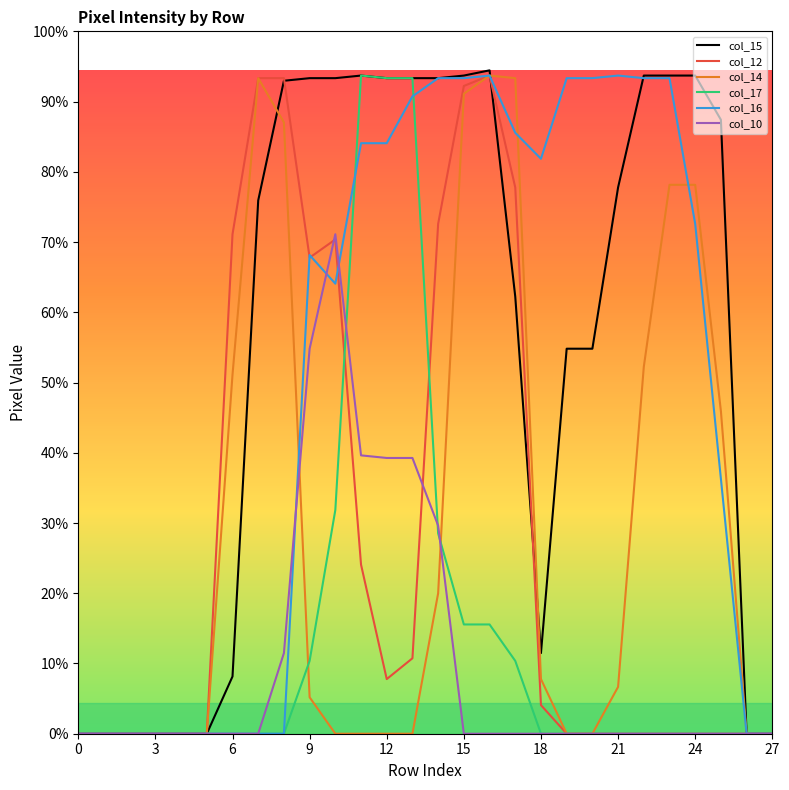

Which series has the largest total across all categories?

col_15